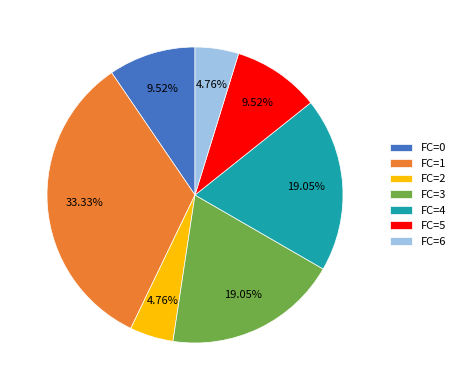

What is the ratio of the value at FC=5 to the value at FC=2?

2.0